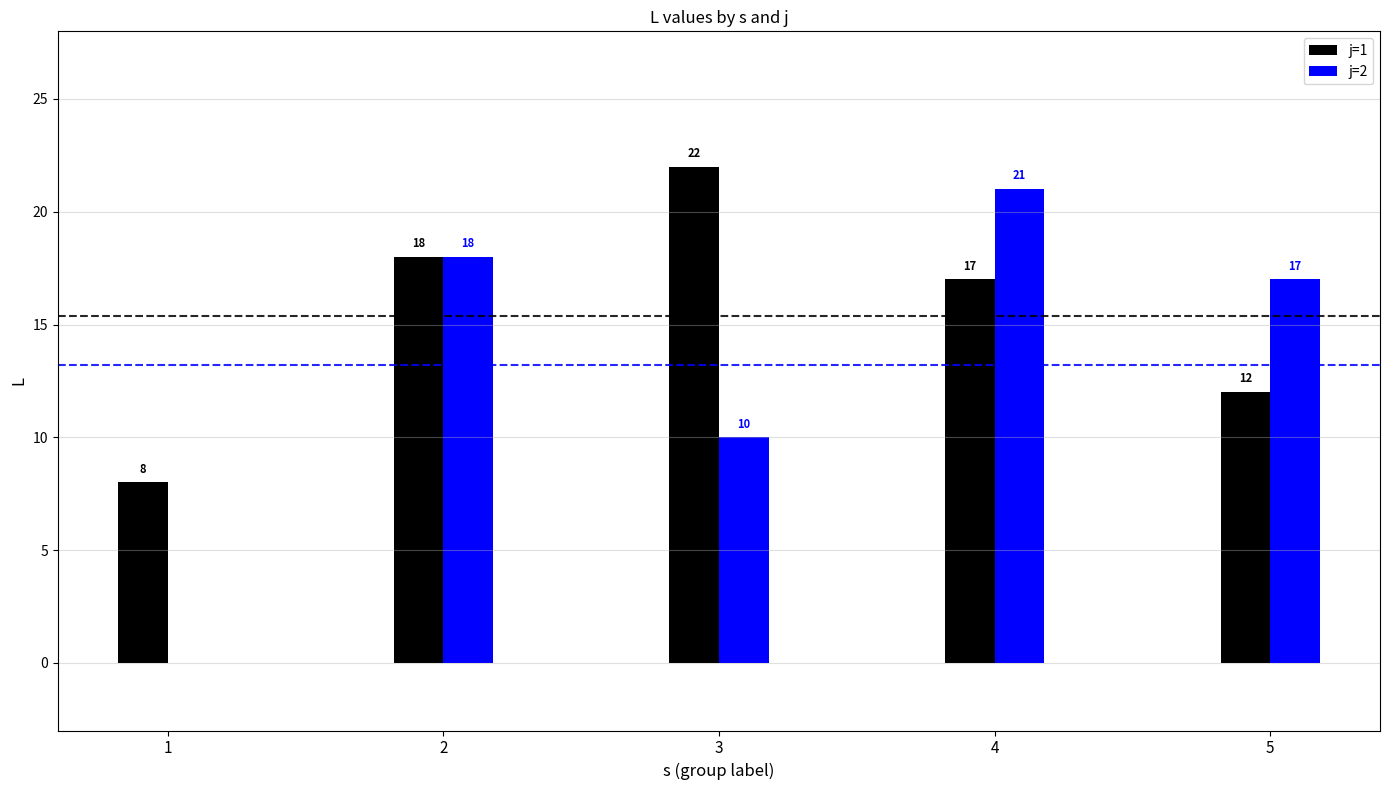

What is the sum of all j=2 values?

66